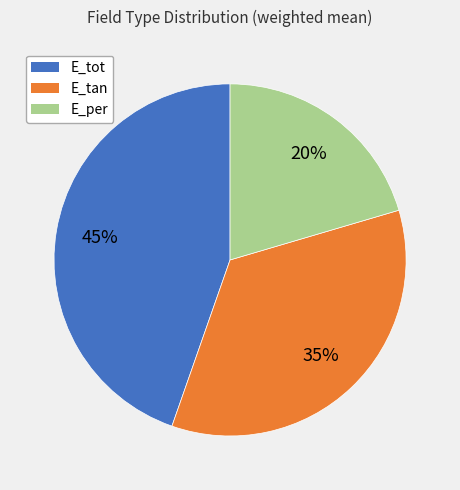

True or false: E_tot accounts for 54% of the total.

False